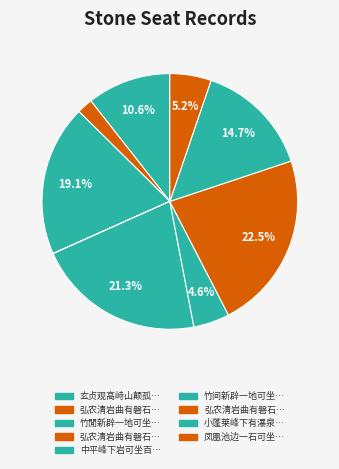

How many segments does this pie chart have?

9